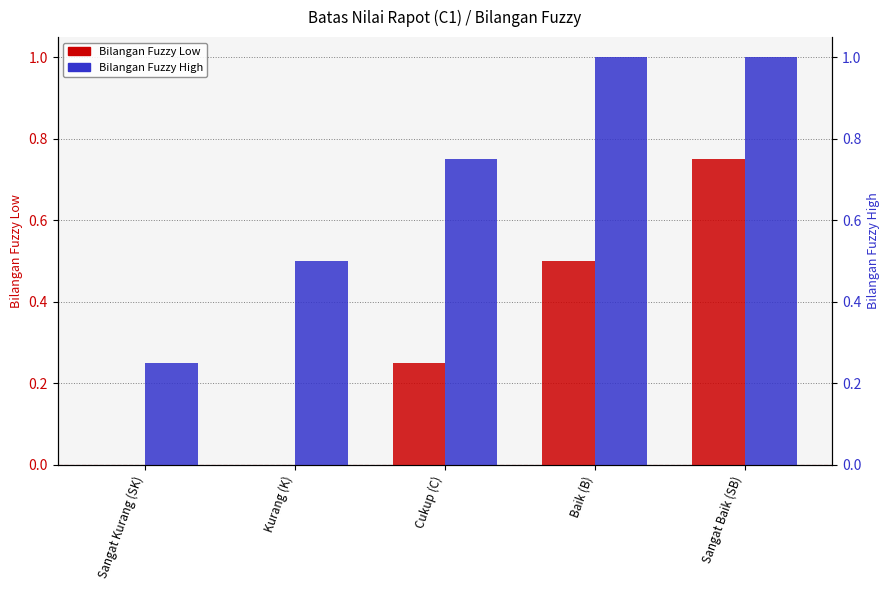

What is the difference between the highest and lowest values at Baik (B)?

0.5